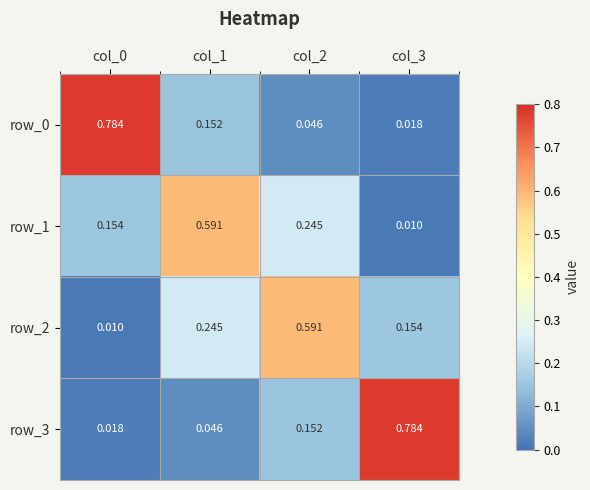

Is the value of row_2 at col_2 greater than the value of row_3 at col_3?

No